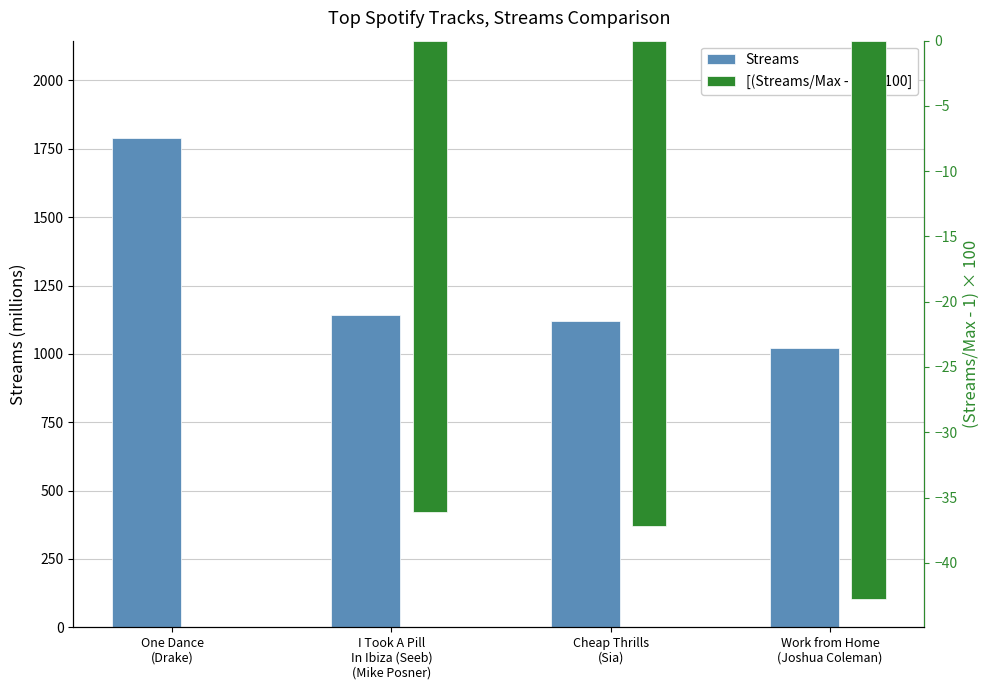

What is the difference between the second highest and minimum values in the Streams series?

121.0